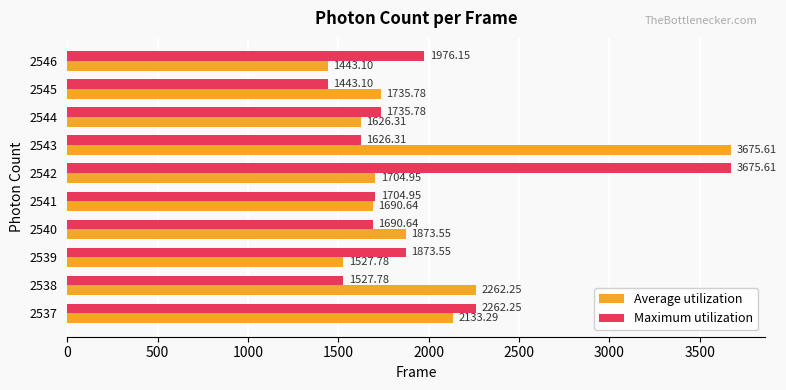

At 2537, list the series in order from largest to smallest.

Maximum utilization, Average utilization